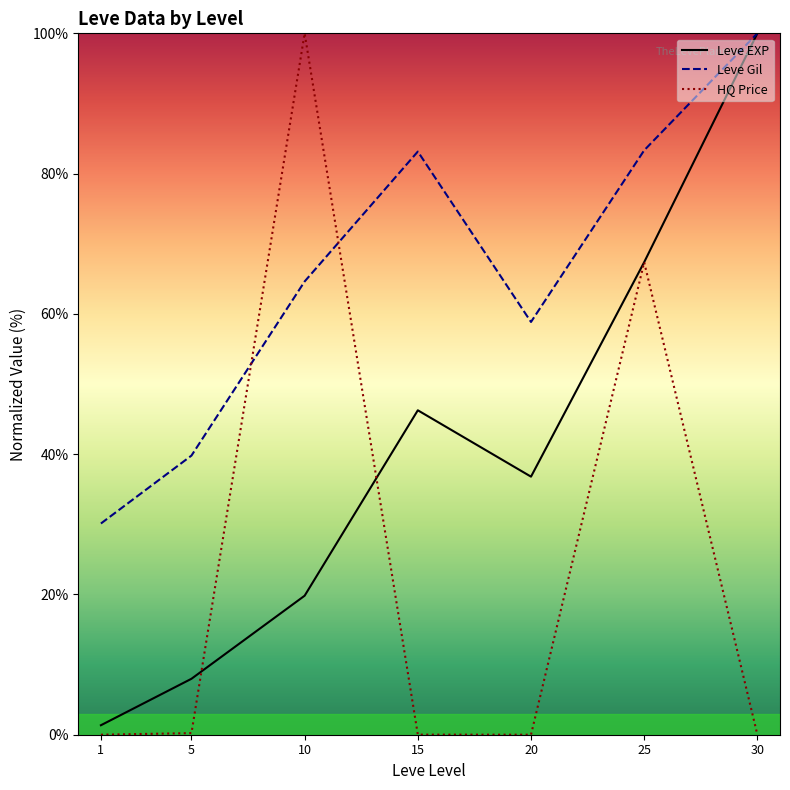

Rank the series at 25 from lowest to highest value.

HQ Price, Leve EXP, Leve Gil